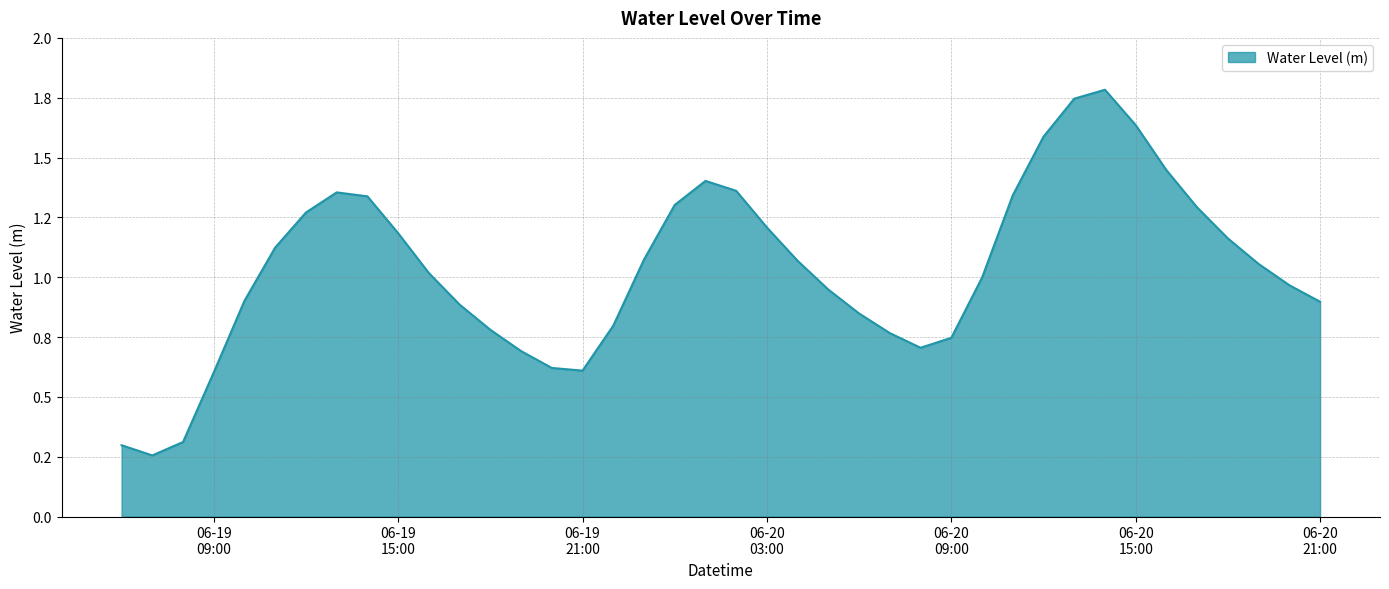

What is the label of the 20th point from the right?

2023-06-20 02:00:00